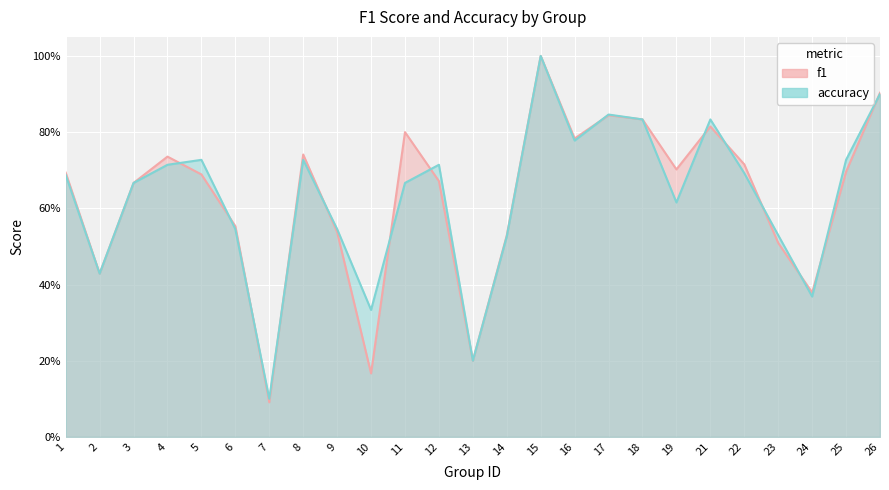

What is the difference between the second highest and minimum values in the accuracy series?

0.8